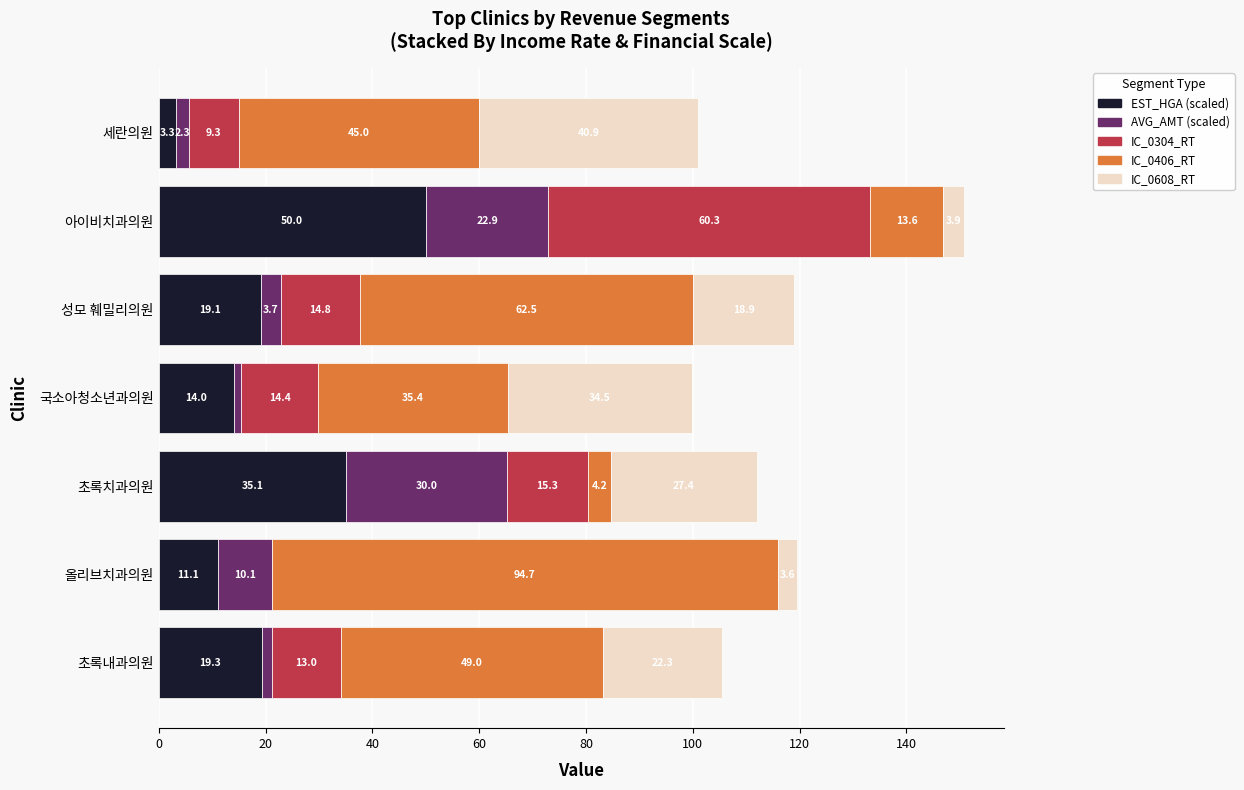

What value does the EST_HGA (scaled) series have at 올리브치과의원?

11.1